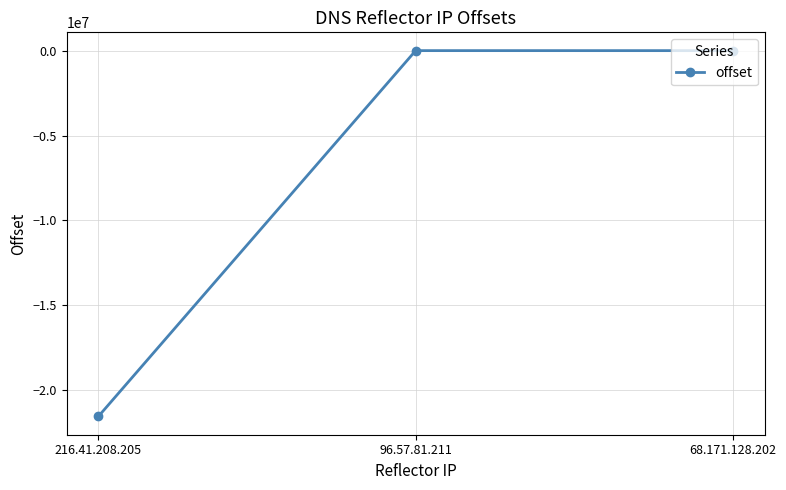

How many lines are shown in the chart?

1